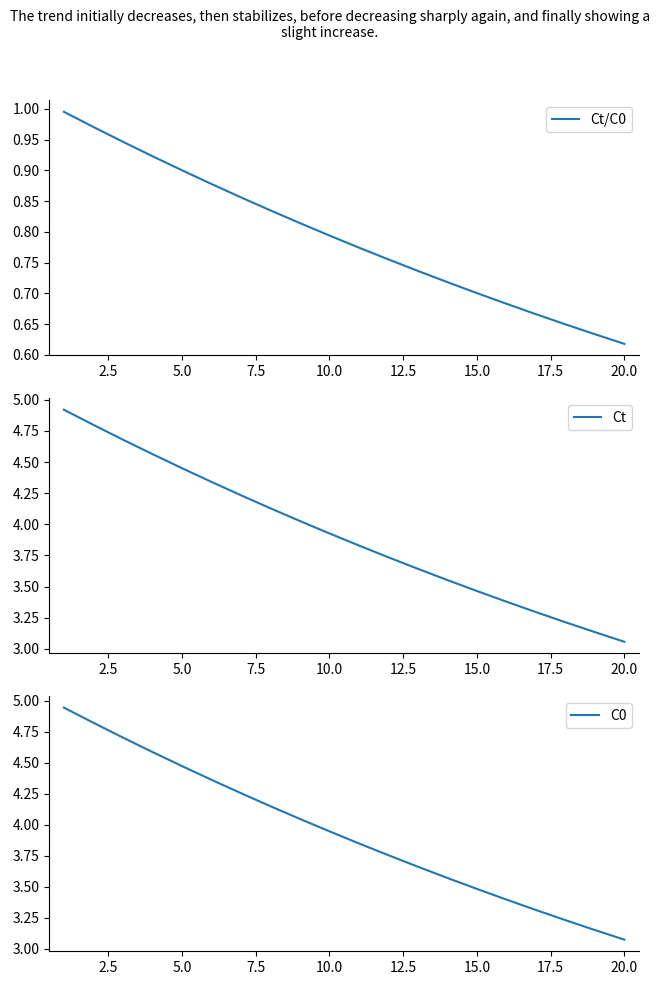

What is the minimum value shown in the chart?

0.6